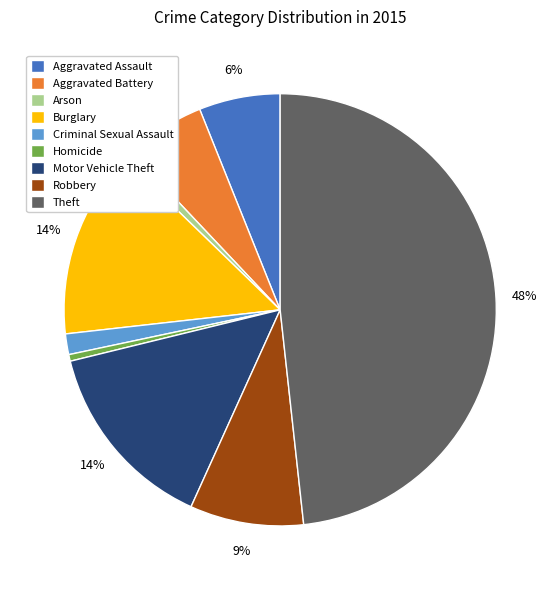

Between Homicide and Motor Vehicle Theft, which is larger?

Motor Vehicle Theft